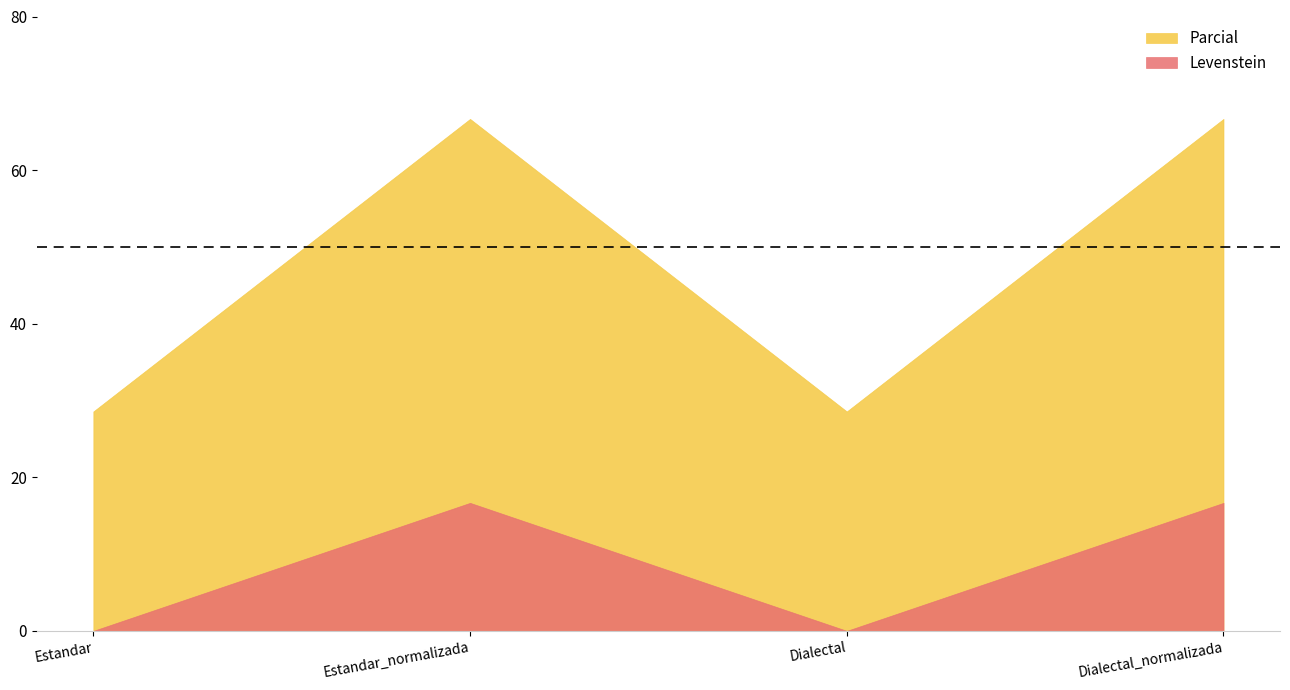

Where is Levenstein nearest to the value 8?

Estandar